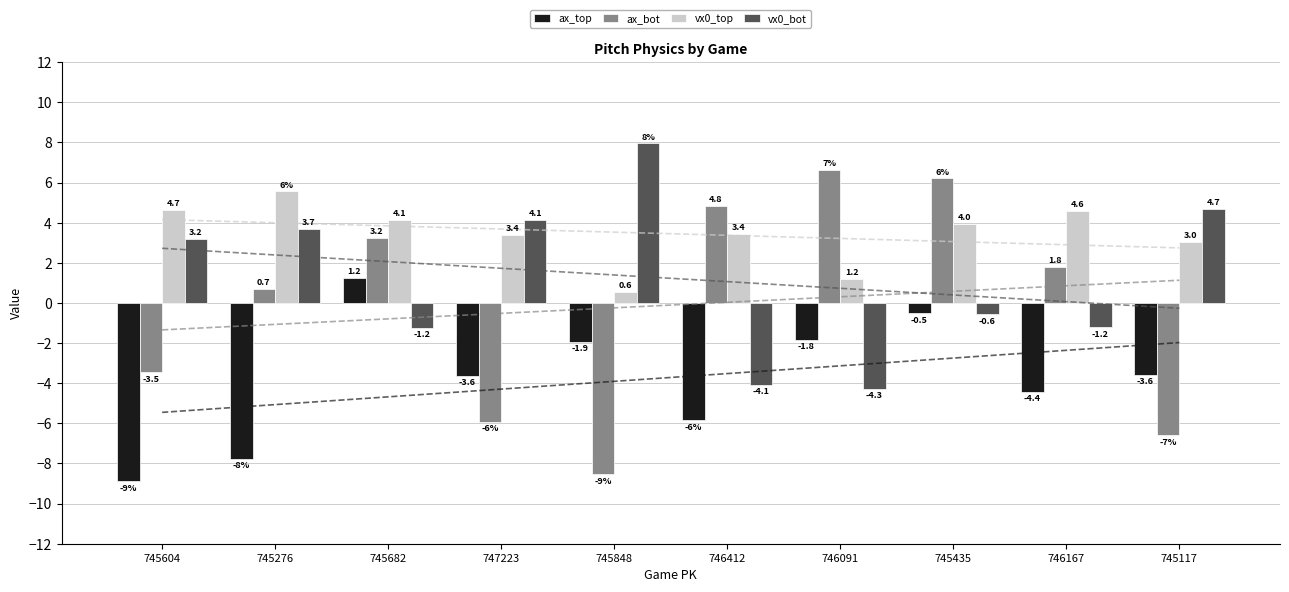

How many values in the vx0_bot series exceed 3?

5